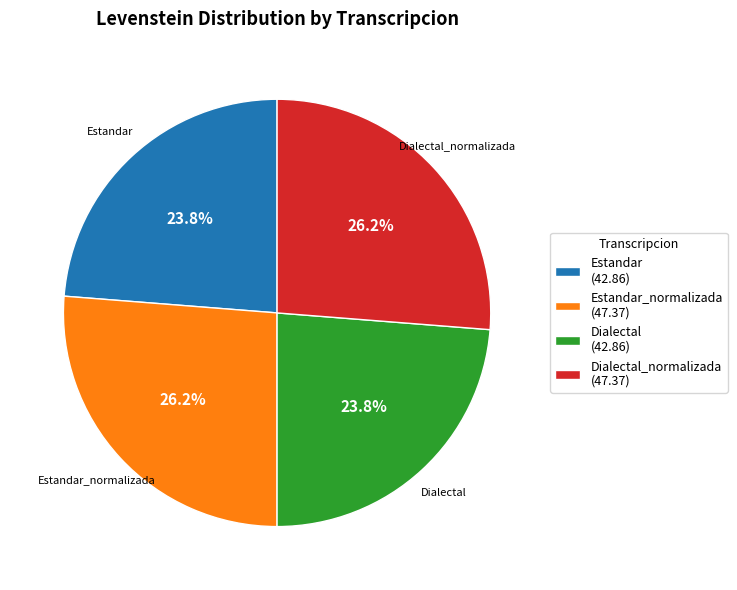

Is Estandar_normalizada the majority of the pie?

No